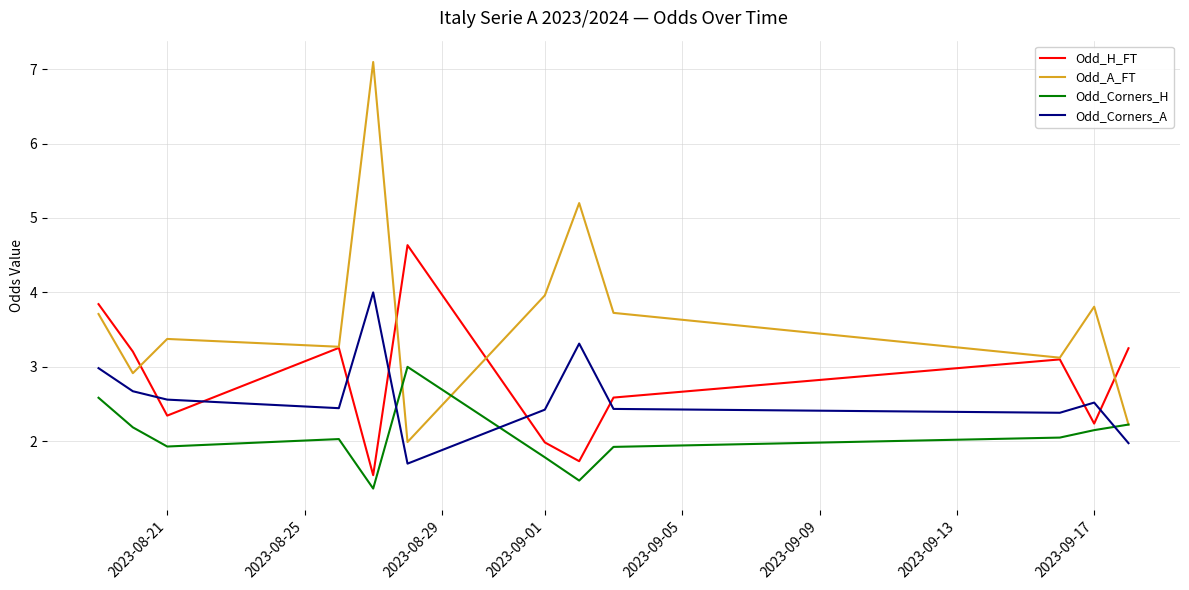

What is the maximum value shown in the chart?

7.1